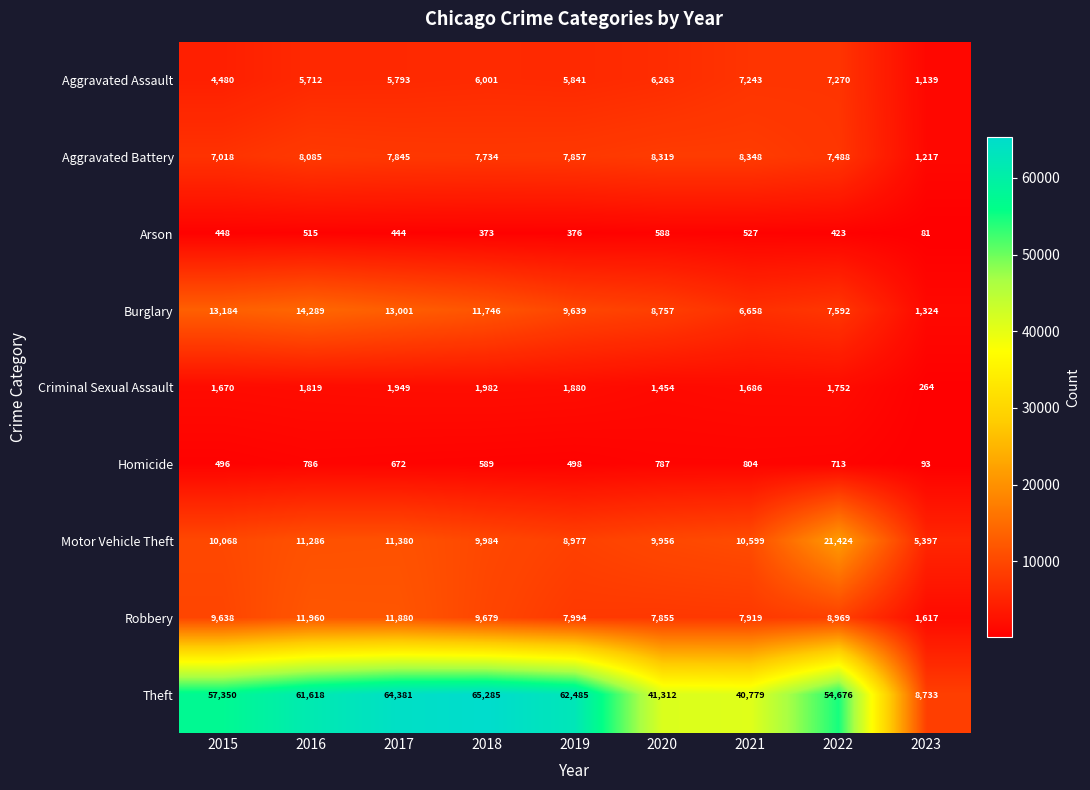

What is the difference between the maximum and minimum values in the Robbery series?

10343